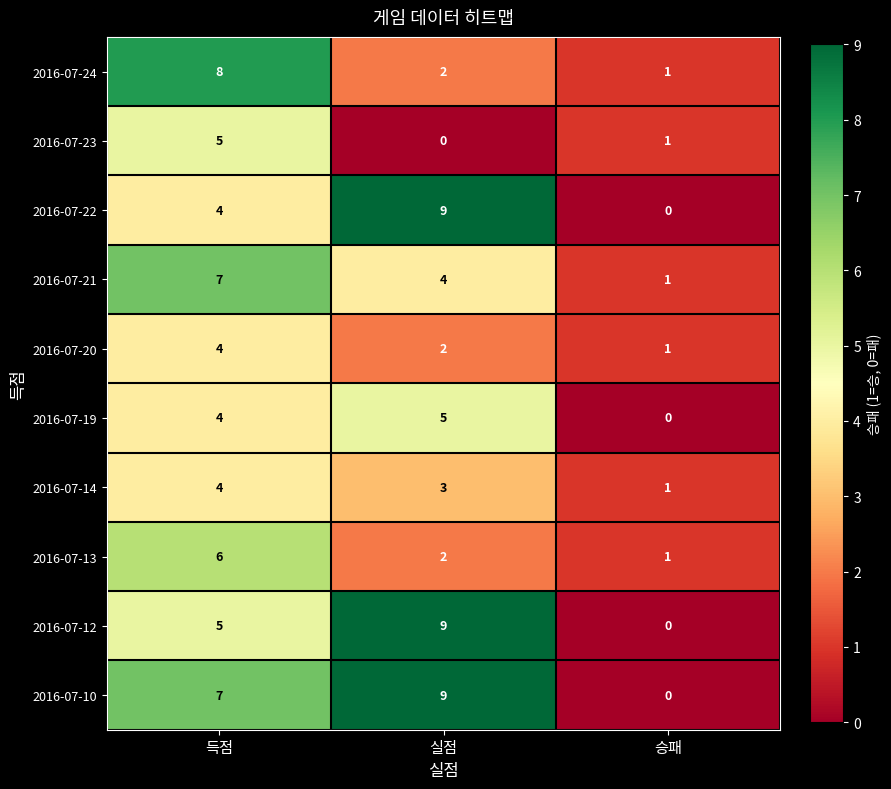

Which label corresponds to the largest value in the chart?

실점